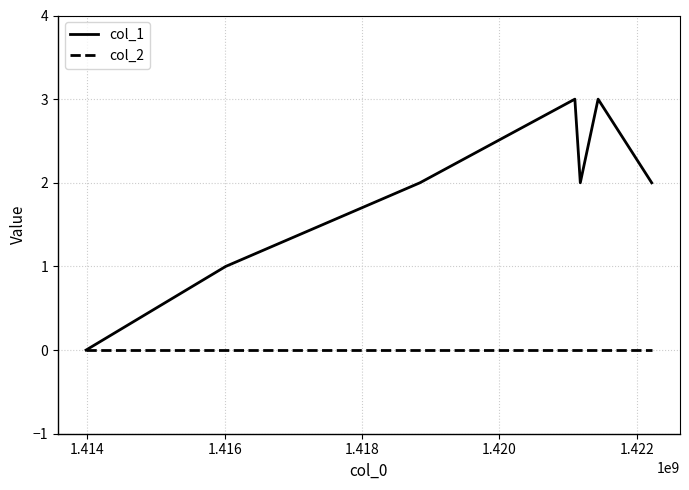

Which series has the largest total across all categories?

col_1